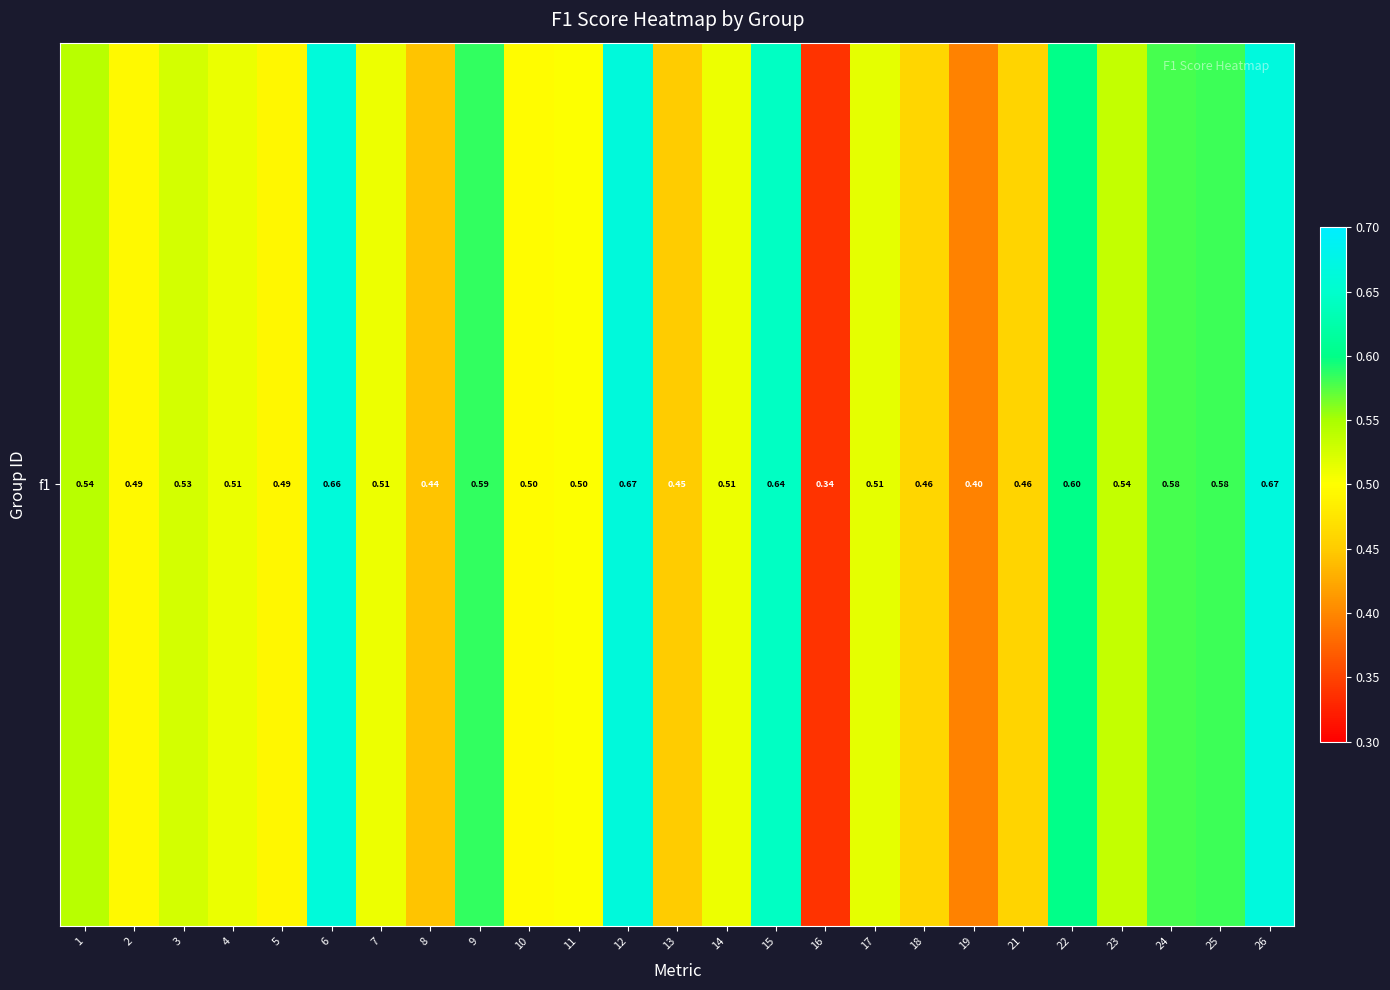

The value at 17 is 0.7. True or false?

False